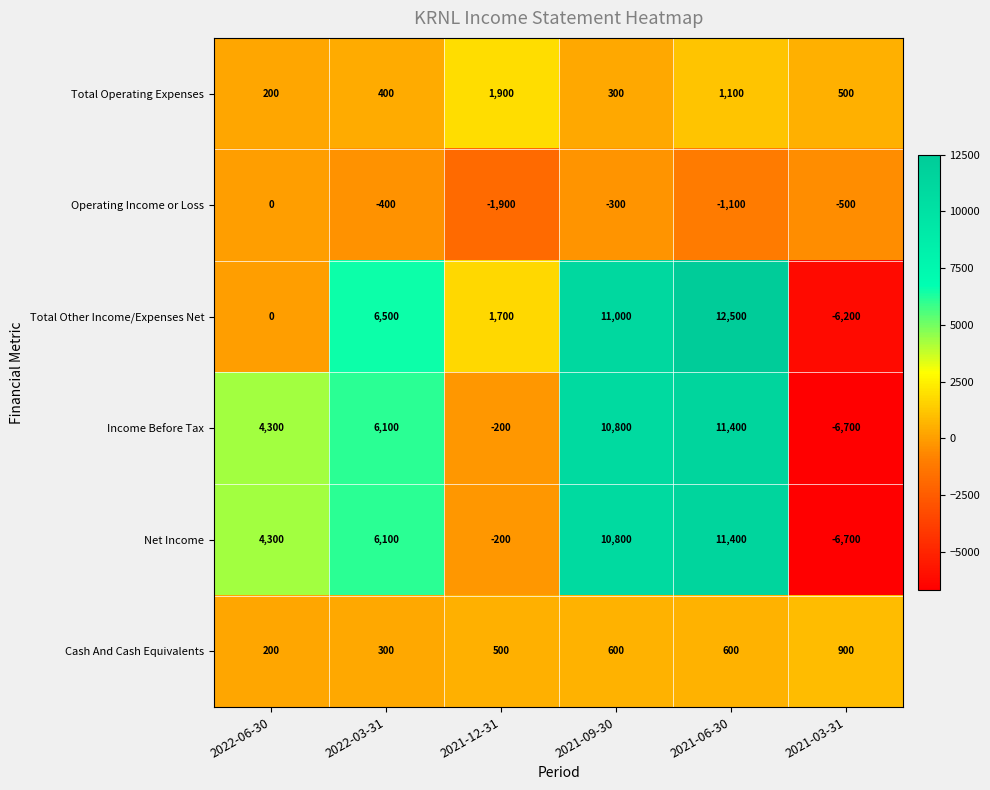

The Net Income series shows 4300 at 2022-06-30. True or false?

True